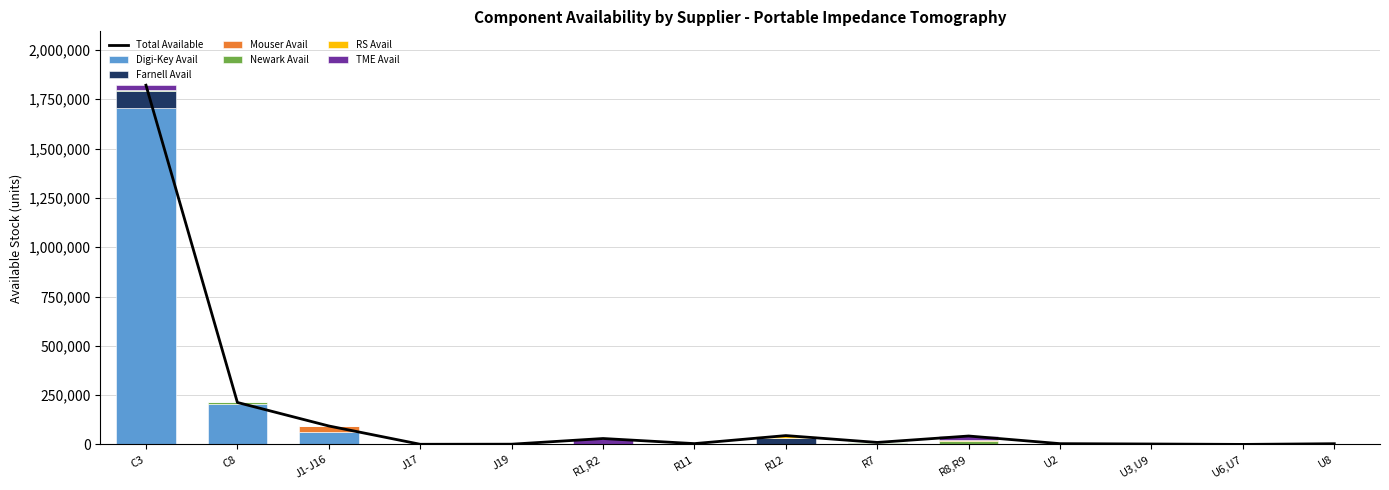

Which series has the widest spread of values?

Digi-Key Avail